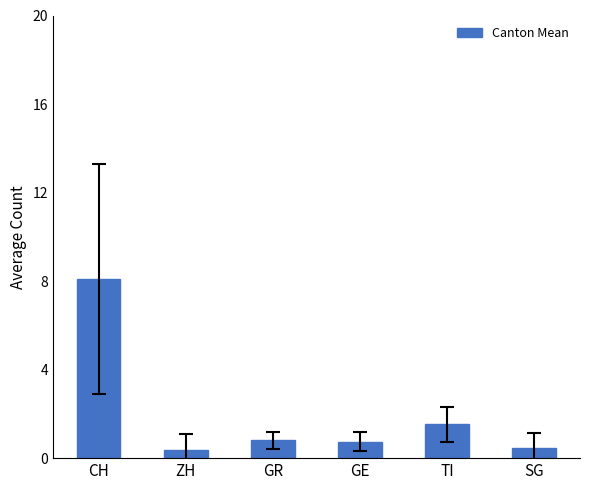

What is the value of the 2nd bar from the left?

0.4